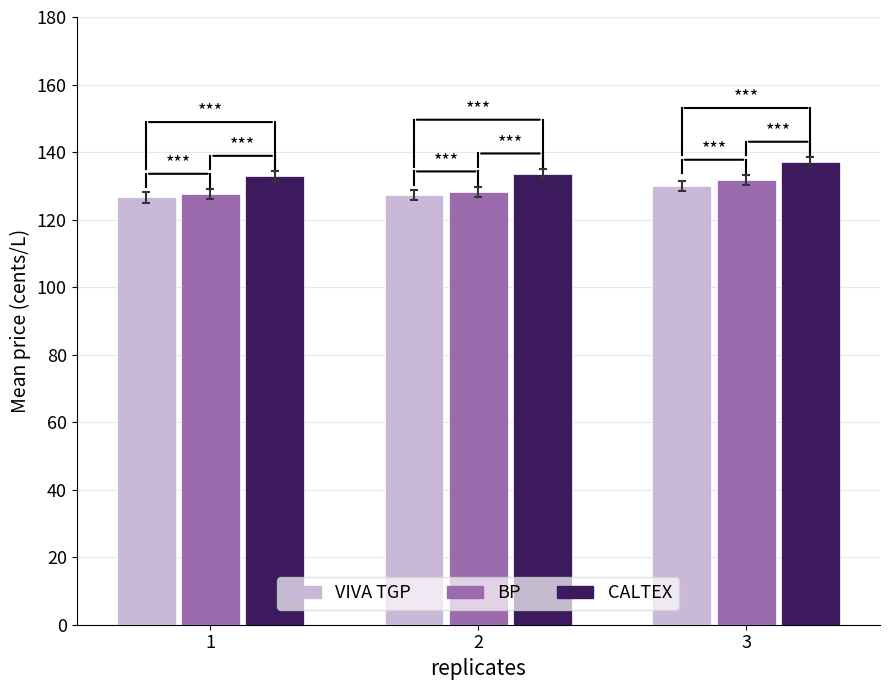

What is the lowest value of the CALTEX series?

132.9